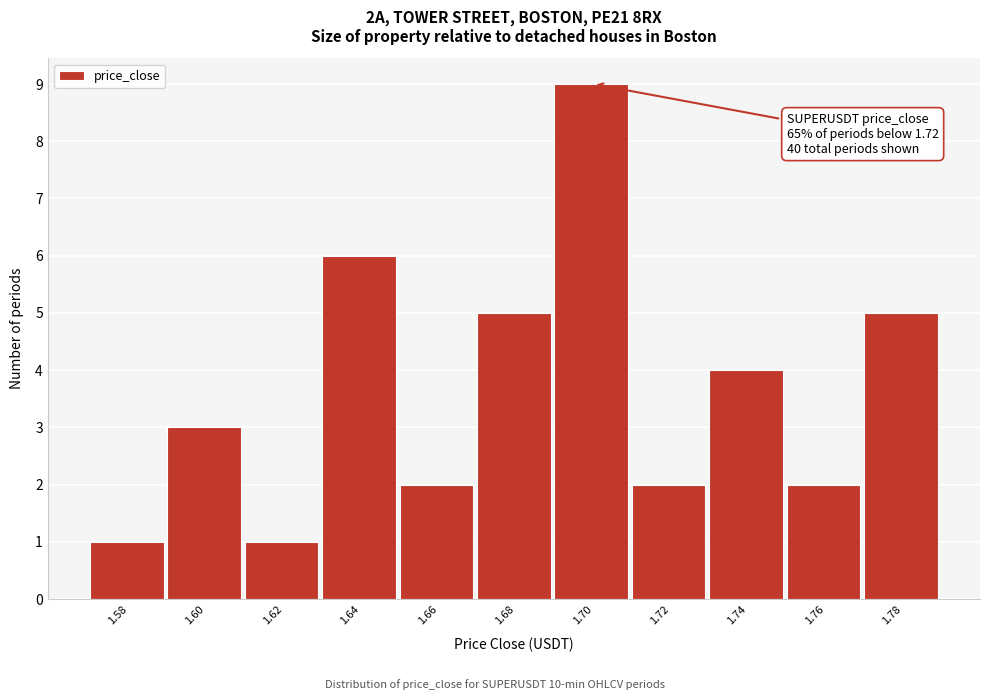

Reading left to right, transcribe all the data shown in this chart.

1	3	1	6	2	5	9	2	4	2	5